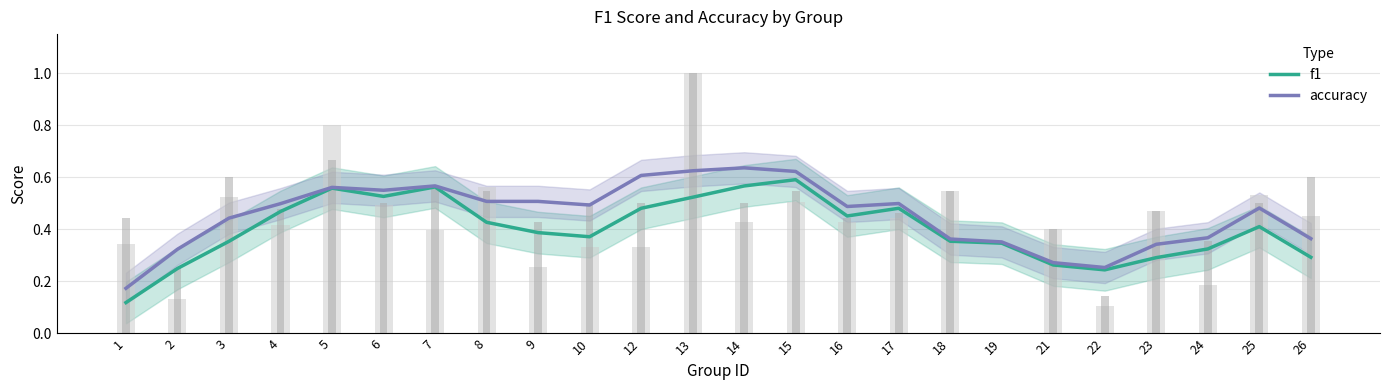

Reading left to right, transcribe all the data shown in this chart.

f1: 1=0.1	2=0.2	3=0.4	4=0.5	5=0.6	6=0.5	7=0.6	8=0.4	9=0.4	10=0.4	12=0.5	13=0.5	14=0.6	15=0.6	16=0.5	17=0.5	18=0.4	19=0.3	21=0.3	22=0.2	23=0.3	24=0.3	25=0.4	26=0.3
accuracy: 1=0.2	2=0.3	3=0.4	4=0.5	5=0.6	6=0.6	7=0.6	8=0.5	9=0.5	10=0.5	12=0.6	13=0.6	14=0.6	15=0.6	16=0.5	17=0.5	18=0.4	19=0.4	21=0.3	22=0.3	23=0.3	24=0.4	25=0.5	26=0.4